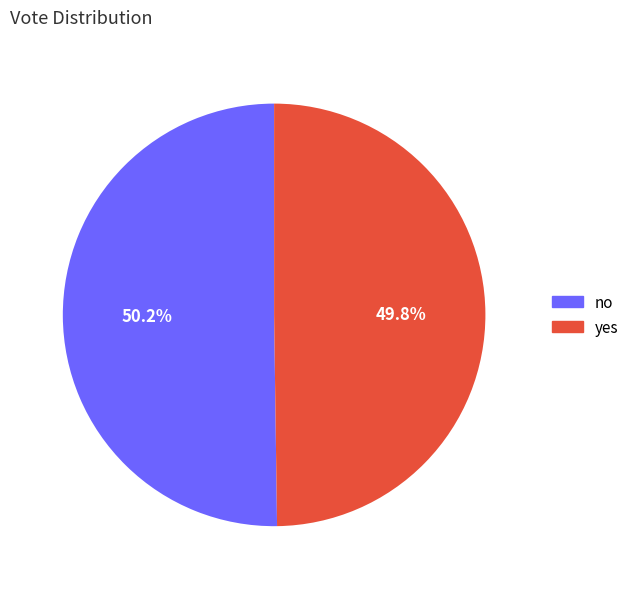

To the nearest percent, what is the combined percentage of no and yes?

100%